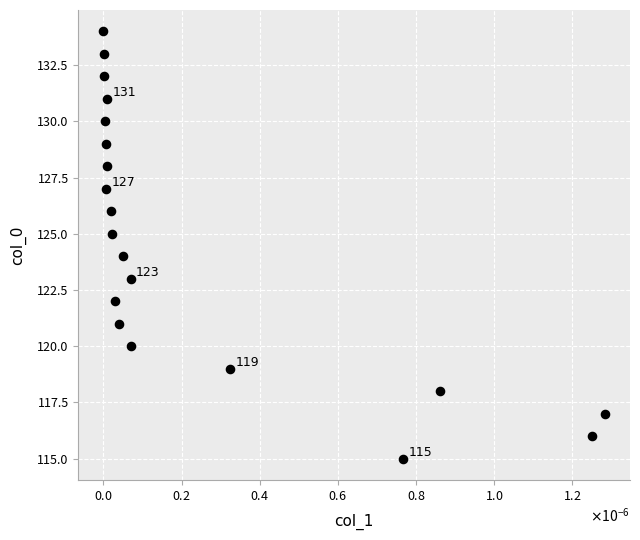

What is the range of Y values (max minus min)?

19